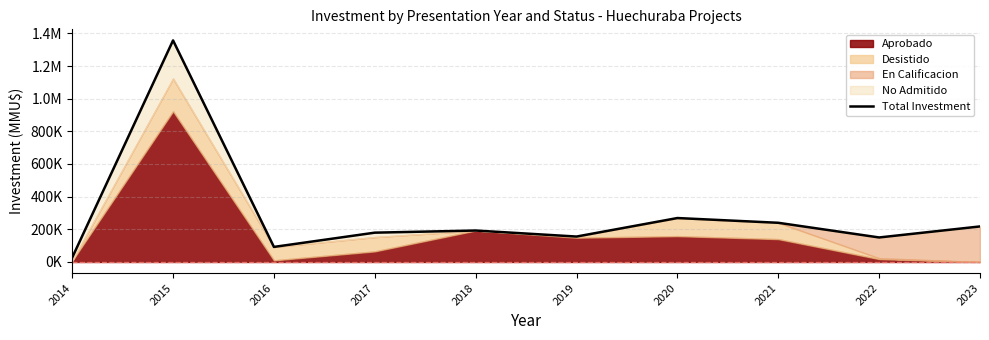

How many data points are less than 192549?

5